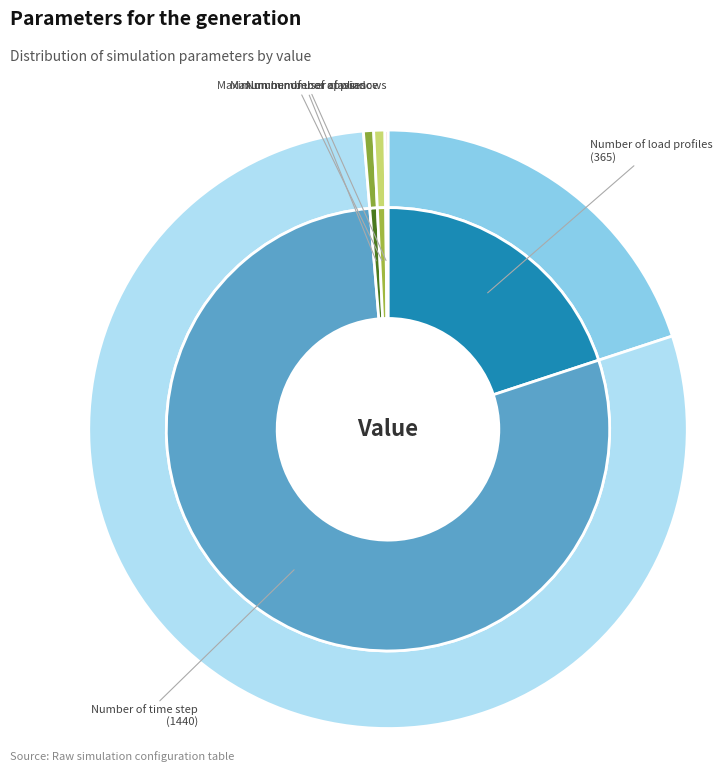

How many slices are in this pie chart?

5